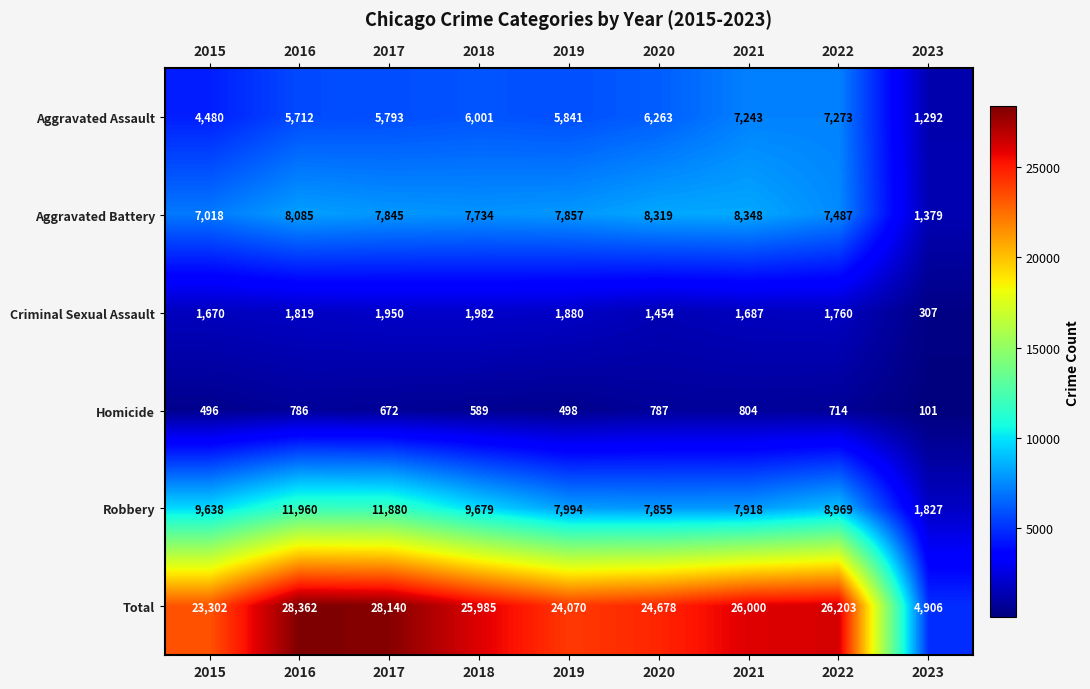

At which label is Total closest to 16634?

2015